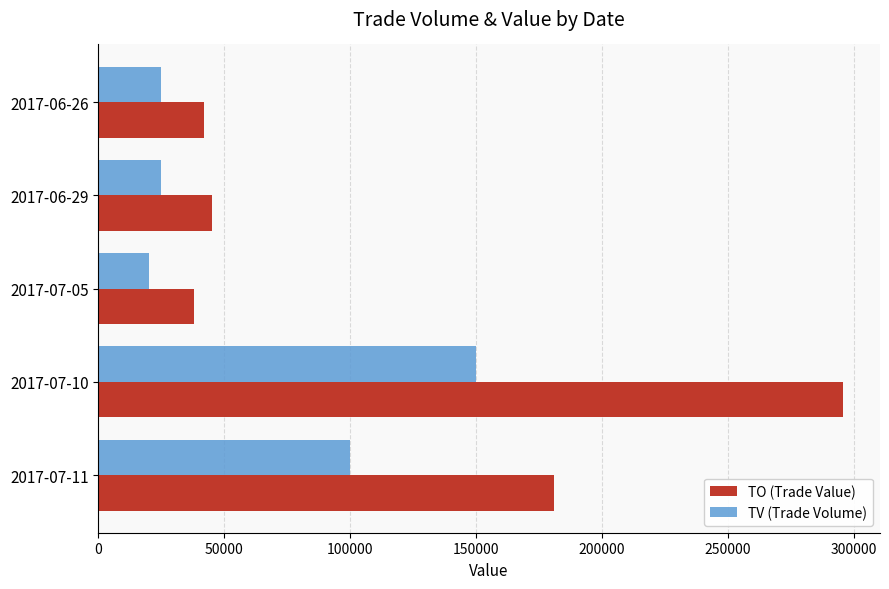

How many data points does each series have?

5